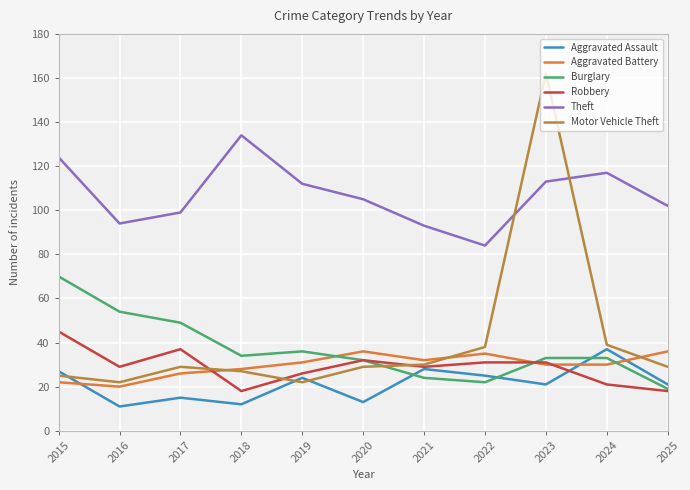

The Aggravated Battery series shows 17 at 2017. True or false?

False